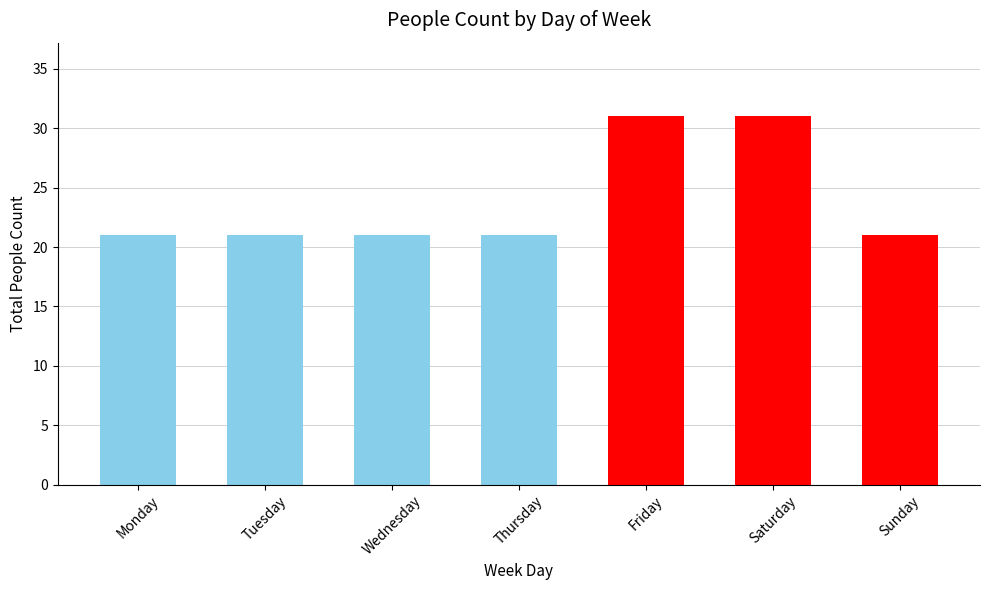

Is it true that the value at Tuesday is 21?

True